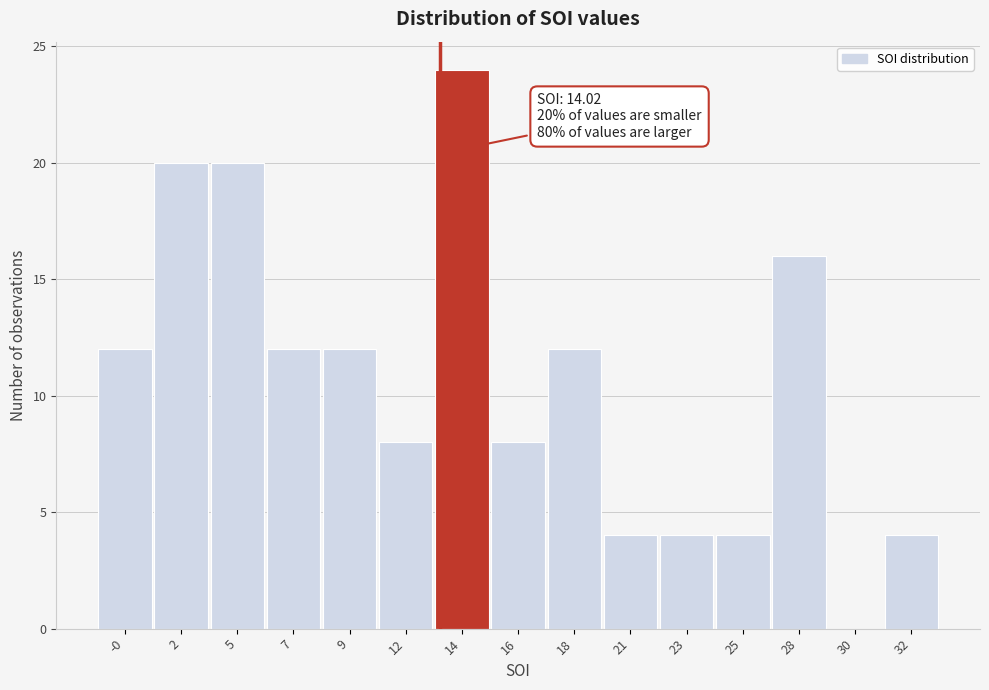

Reading left to right, what are all the values shown in this chart?

-0=12	2=20	5=20	7=12	9=12	12=8	14=24	16=8	18=12	21=4	23=4	25=4	28=16	30=0	32=4